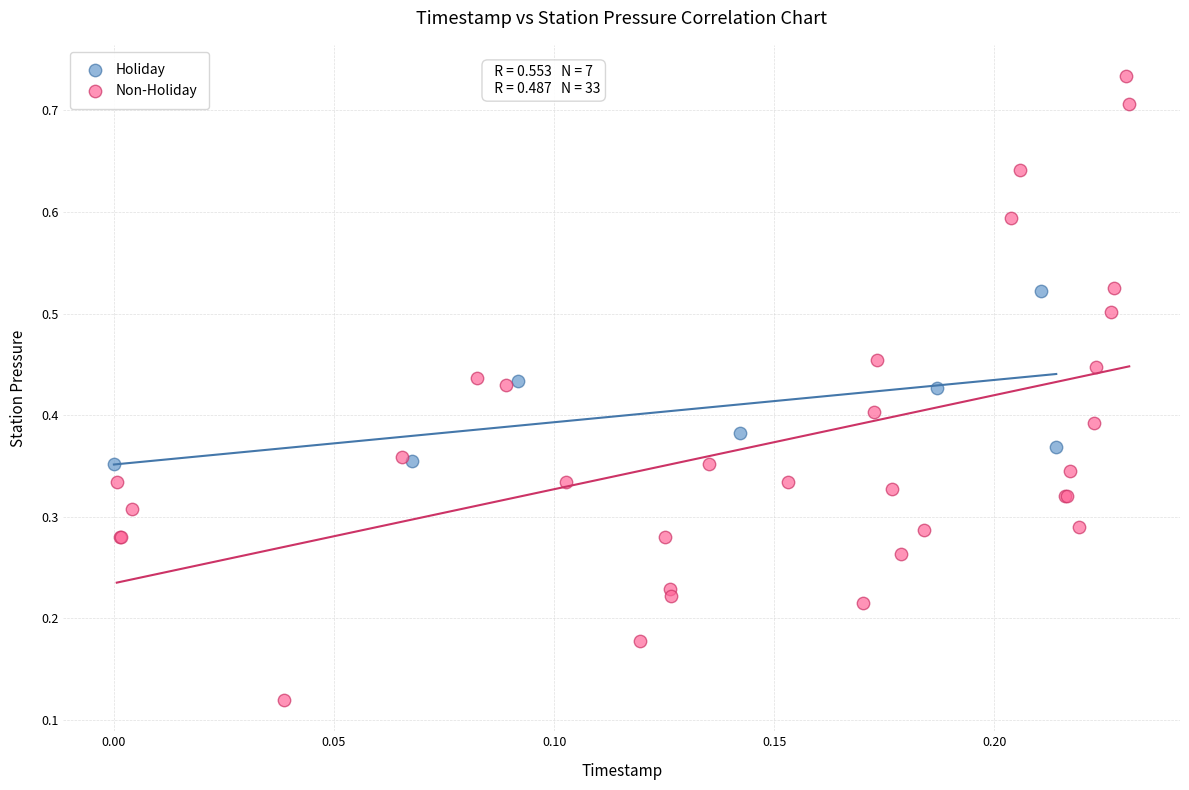

Which series reaches the minimum Y coordinate?

Non-Holiday